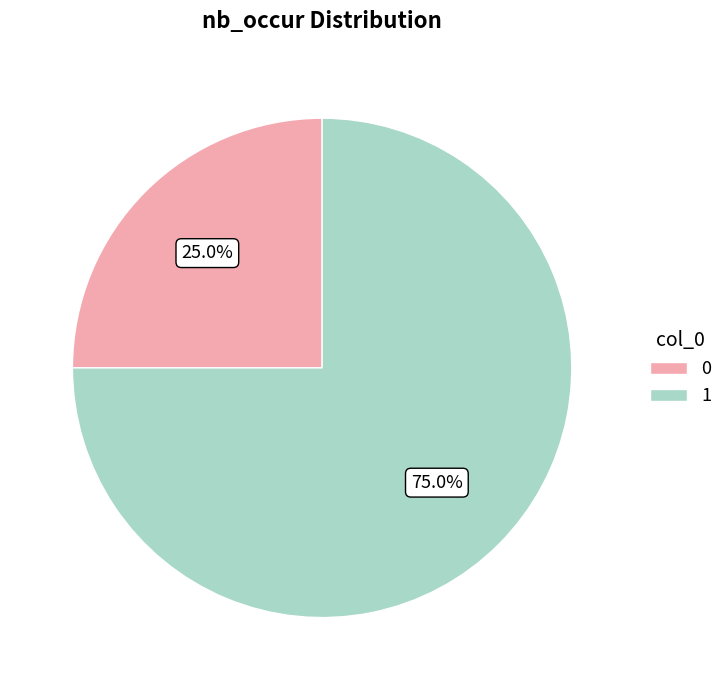

What is the majority slice?

1